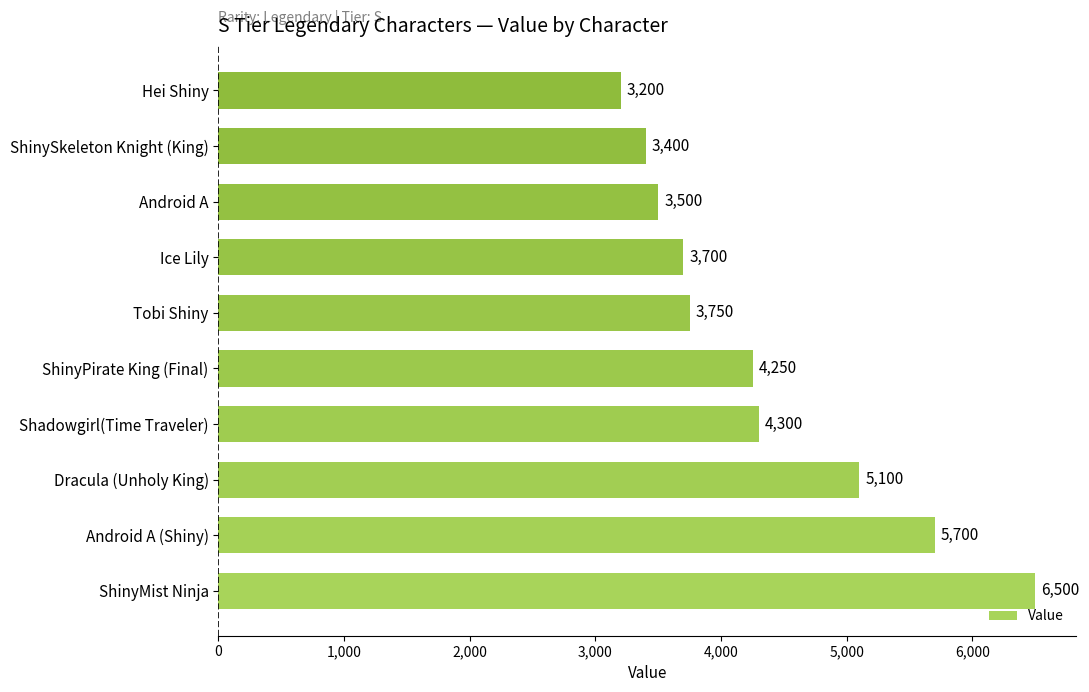

Does the chart contain any negative values?

No